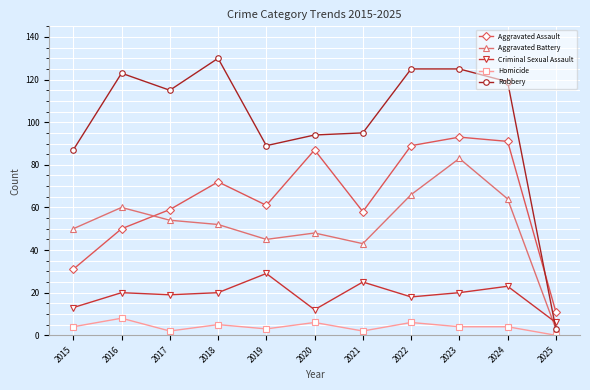

How many values in the Robbery series are below 115?

5